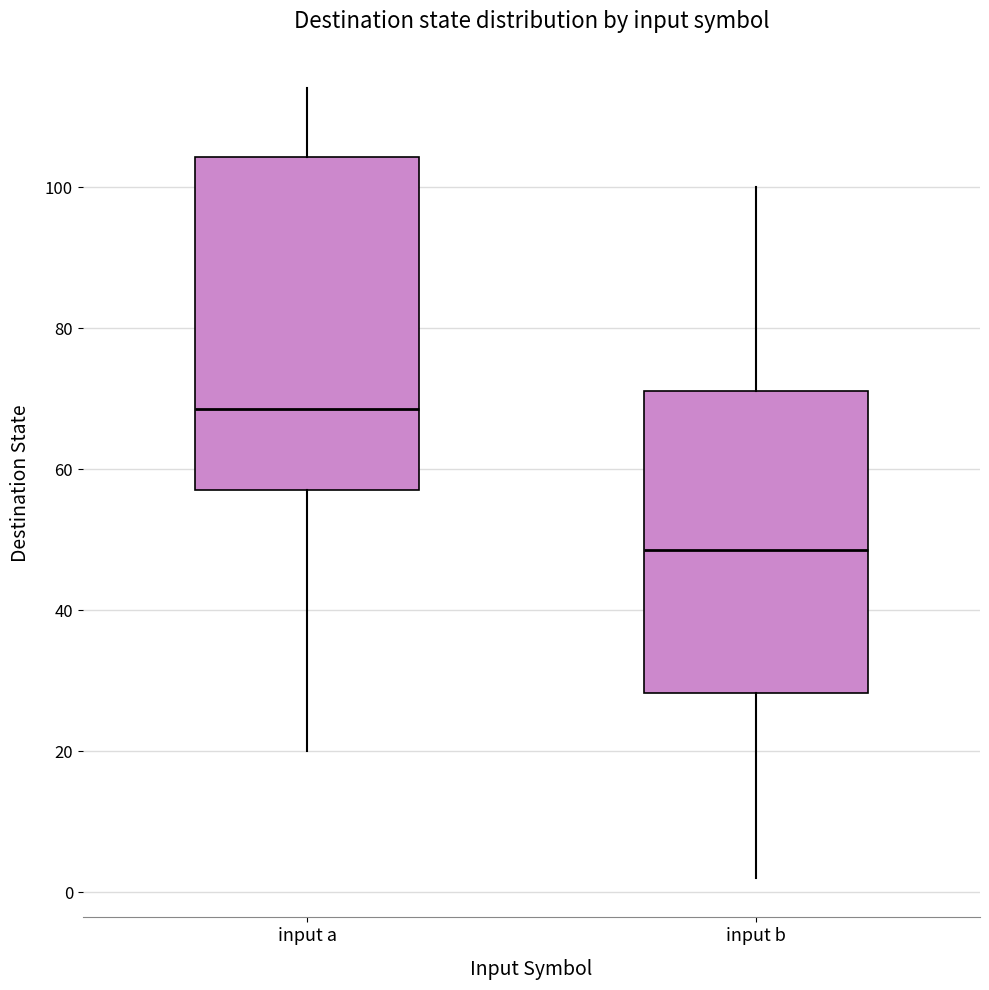

Reading left to right, transcribe this box plot: for each box, give where its median line is, the range the box spans, and where its two whiskers end, as read against the y-axis. The values are not printed on the chart, so give them approximately, as read against the axis.

input a: median 68, box 58 to 104, whiskers 20 to 114
input b: median 48, box 28 to 72, whiskers 2 to 100